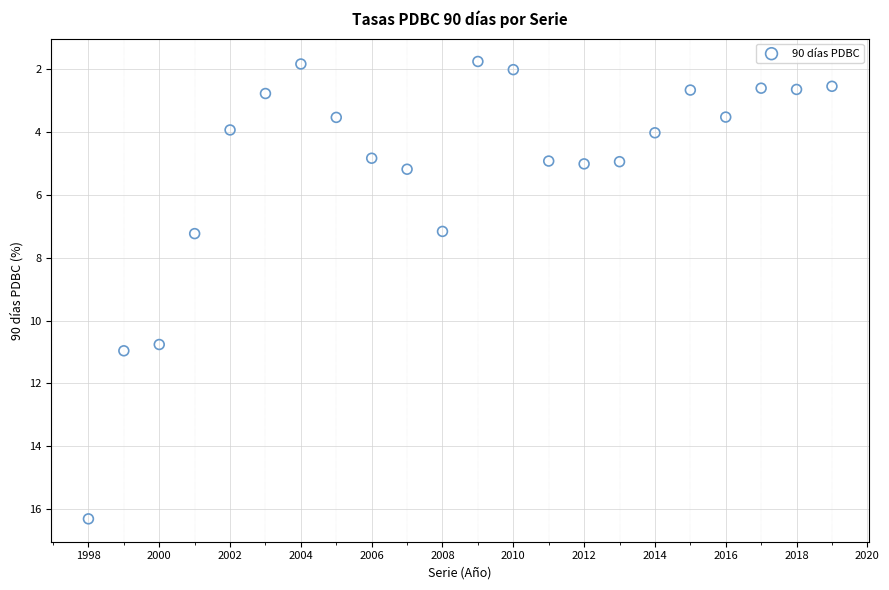

What is the range of X values (max minus min)?

21.0